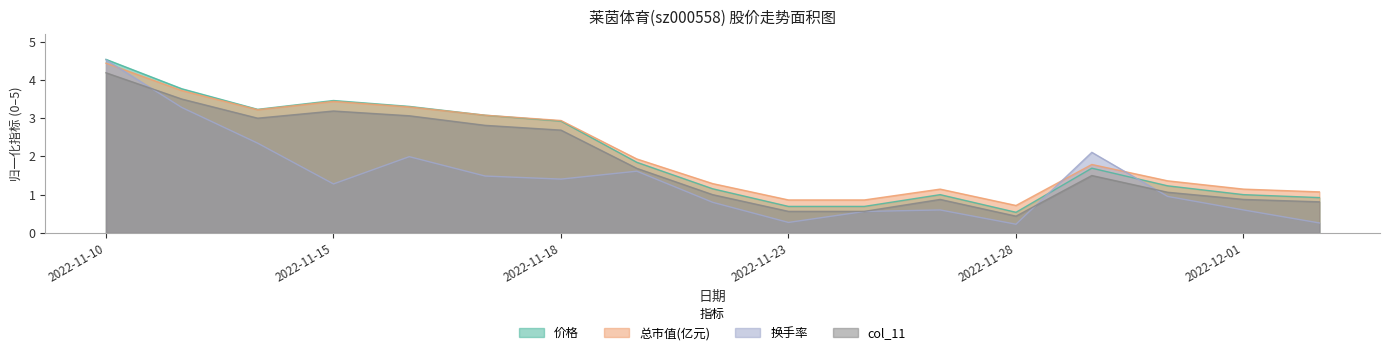

Reading right to left, what are all the values shown in this chart?

价格: 0.9	1.0	1.2	1.7	0.5	1.0	0.7	0.7	1.2	1.8	2.9	3.1	3.3	3.5	3.2	3.8	4.5
总市值(亿元): 1.1	1.1	1.4	1.8	0.7	1.1	0.9	0.9	1.3	1.9	2.9	3.1	3.3	3.4	3.2	3.7	4.4
换手率: 0.3	0.6	1.0	2.1	0.2	0.6	0.6	0.3	0.8	1.6	1.4	1.5	2.0	1.3	2.3	3.3	4.5
col_11: 0.8	0.9	1.1	1.5	0.4	0.9	0.6	0.6	1.0	1.7	2.7	2.8	3.1	3.2	3.0	3.5	4.2